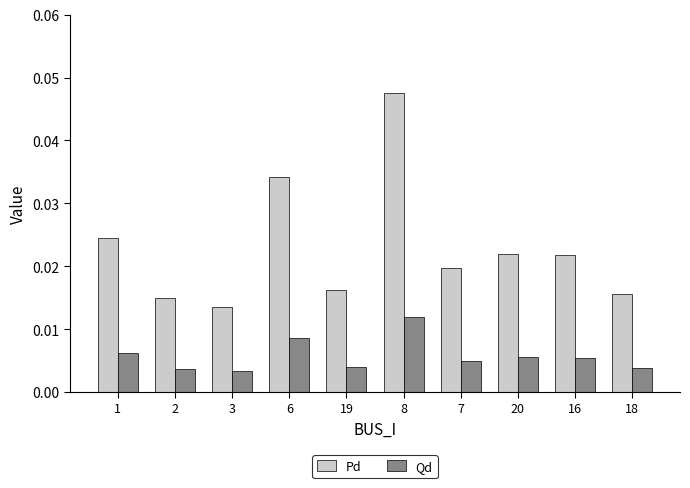

List the series in order of their peak value, highest first.

Pd, Qd